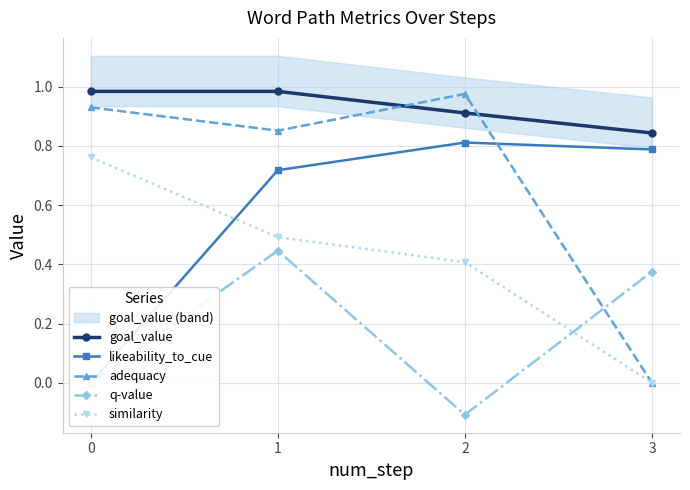

True or false: likeability_to_cue has a value of 0.8 at 3.

True